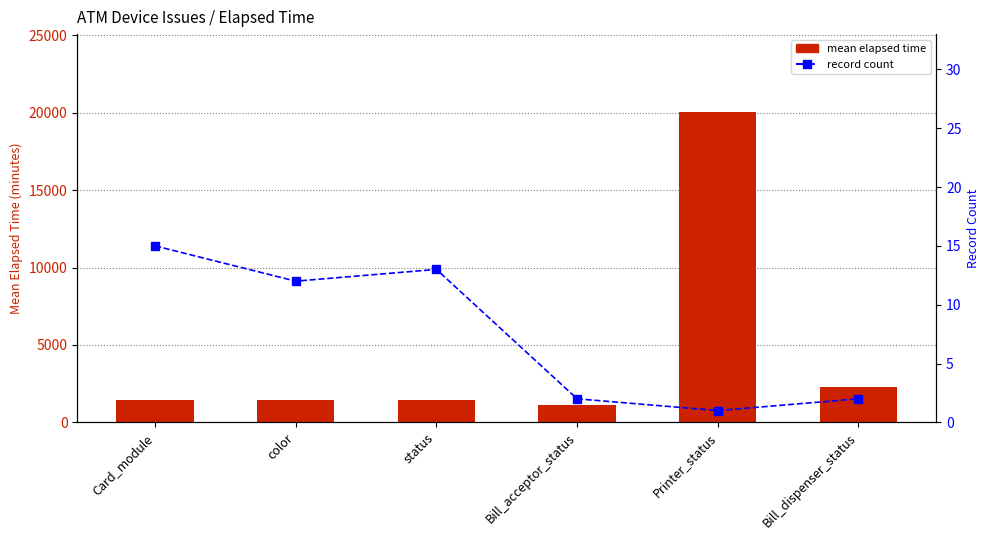

At which label does record count first exceed 12?

Card_module